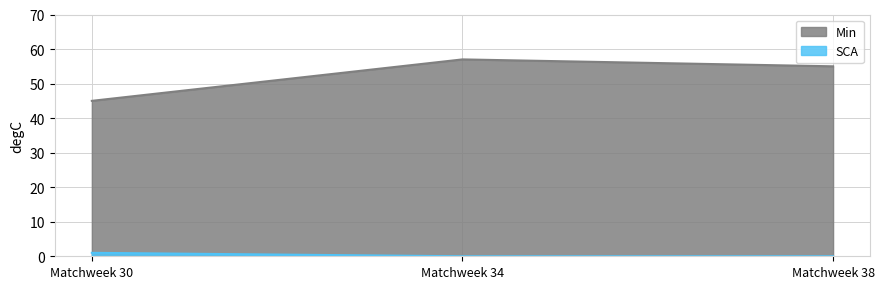

The Min series shows 45 at Matchweek 30. True or false?

True